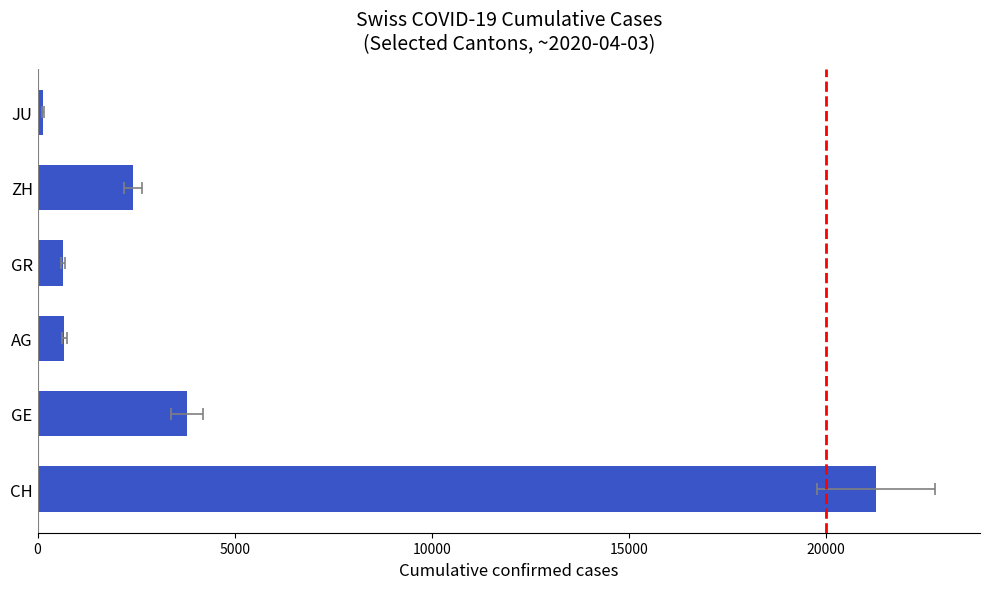

What is the maximum value shown in the chart?

21267